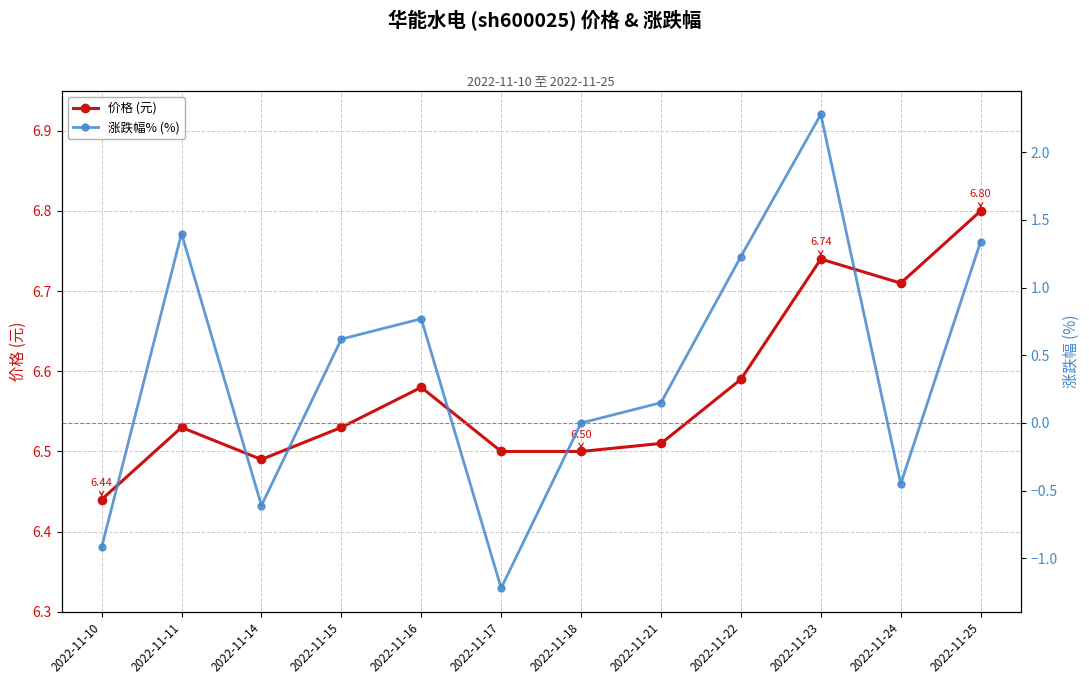

Rank the categories by 涨跌幅% (%) value from highest to lowest.

2022-11-23, 2022-11-11, 2022-11-25, 2022-11-22, 2022-11-16, 2022-11-15, 2022-11-21, 2022-11-18, 2022-11-24, 2022-11-14, 2022-11-10, 2022-11-17